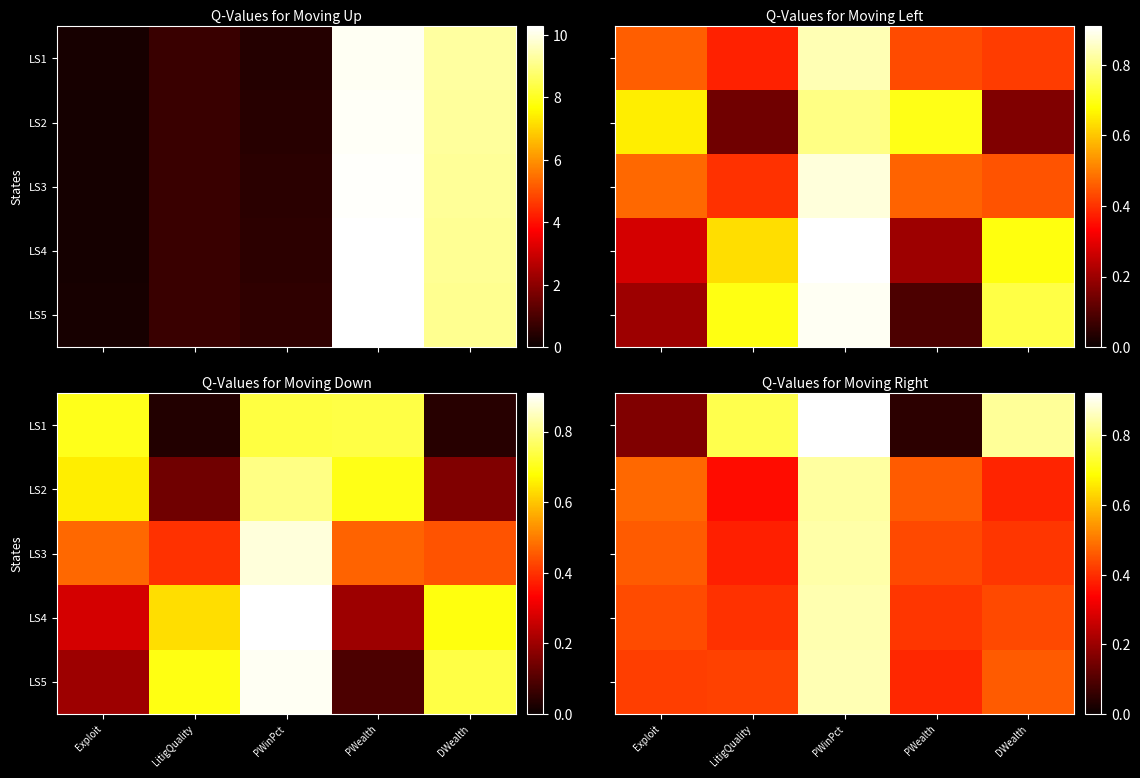

True or false: LS5 has a value of 0.4 at Exploit.

True